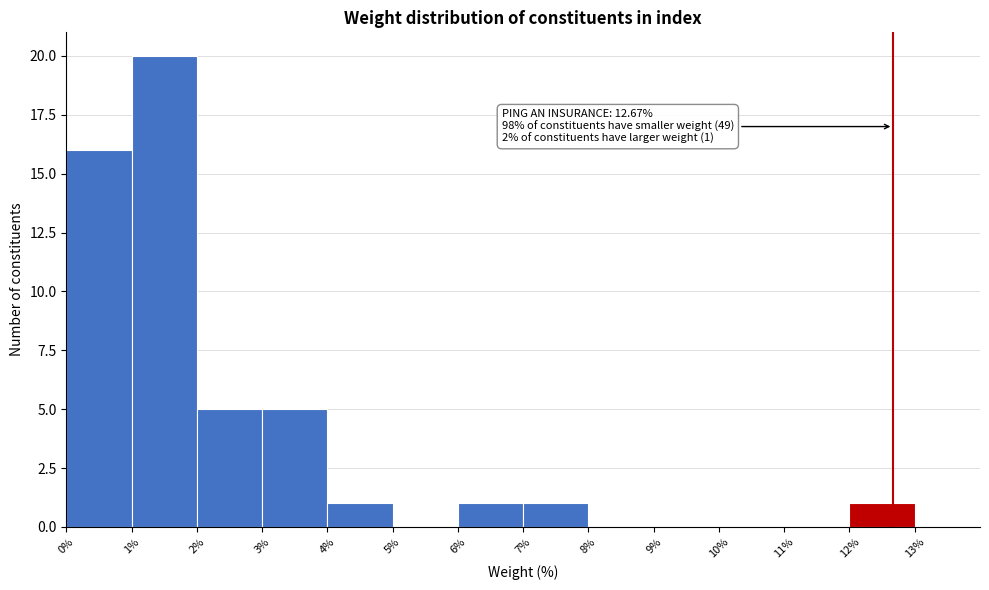

Over which range of the x-axis is the bar tallest?

1% to 2%